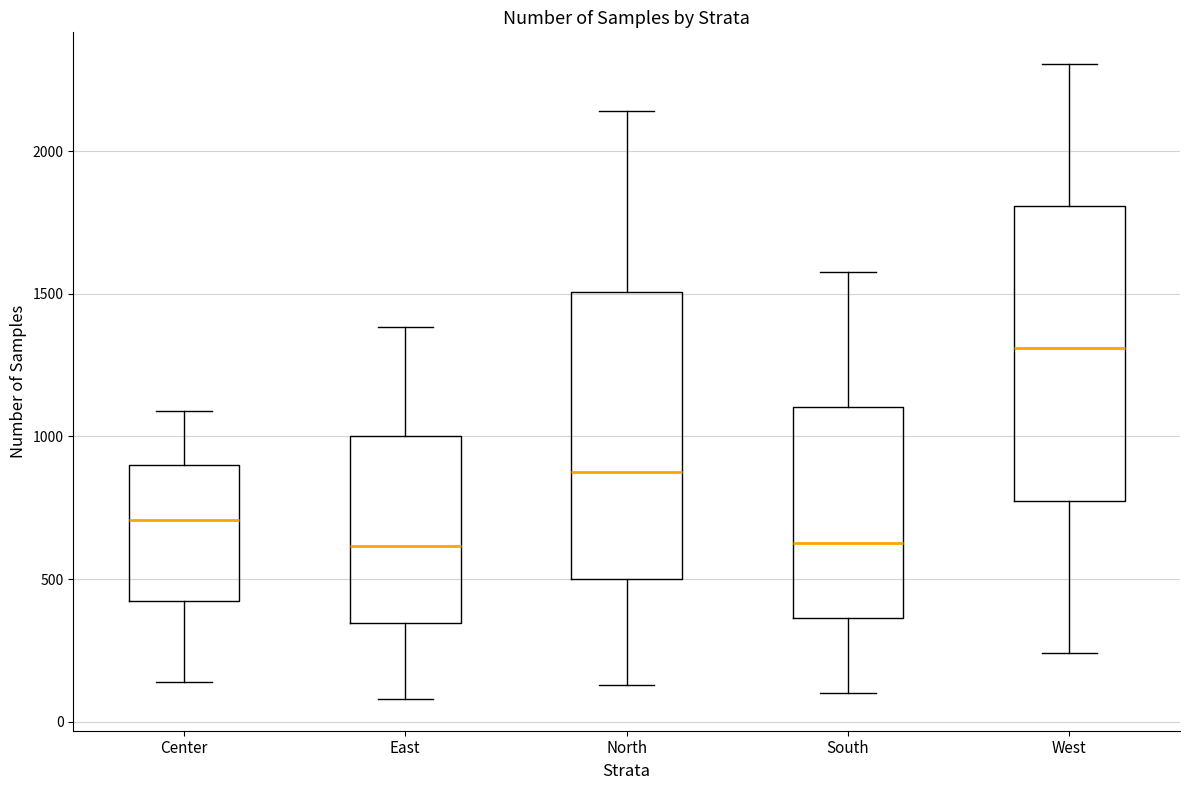

Reading left to right, read every box against the y-axis: the position of its median line, the range the box covers, and the ends of its whiskers. The values are not printed on the chart, so give them approximately, as read against the axis.

Center: median 700, box 400 to 900, whiskers 150 to 1100
East: median 600, box 350 to 1000, whiskers 100 to 1400
North: median 900, box 500 to 1500, whiskers 150 to 2150
South: median 650, box 350 to 1100, whiskers 100 to 1600
West: median 1300, box 800 to 1800, whiskers 250 to 2300